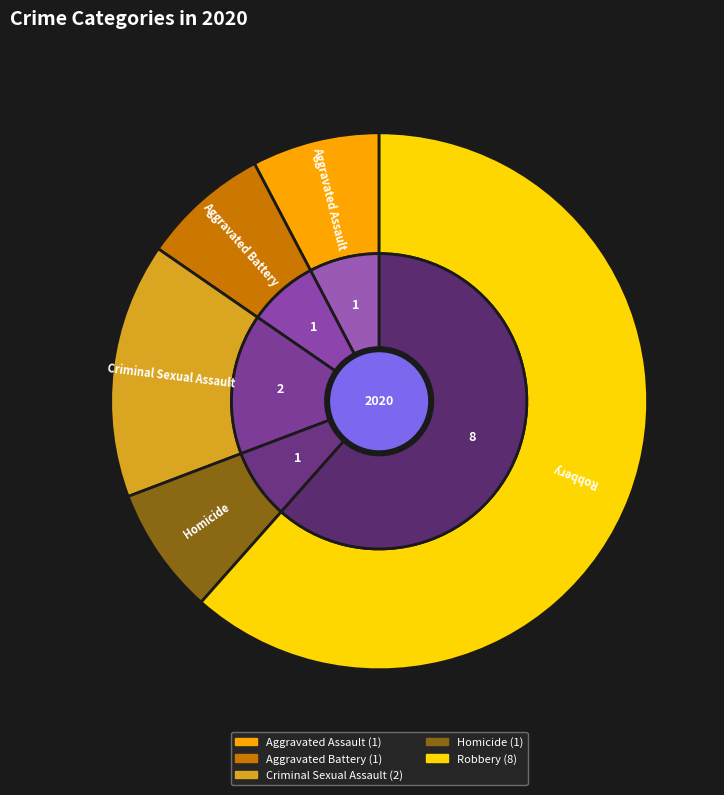

Is it true that Aggravated Battery is 1% of the pie?

False